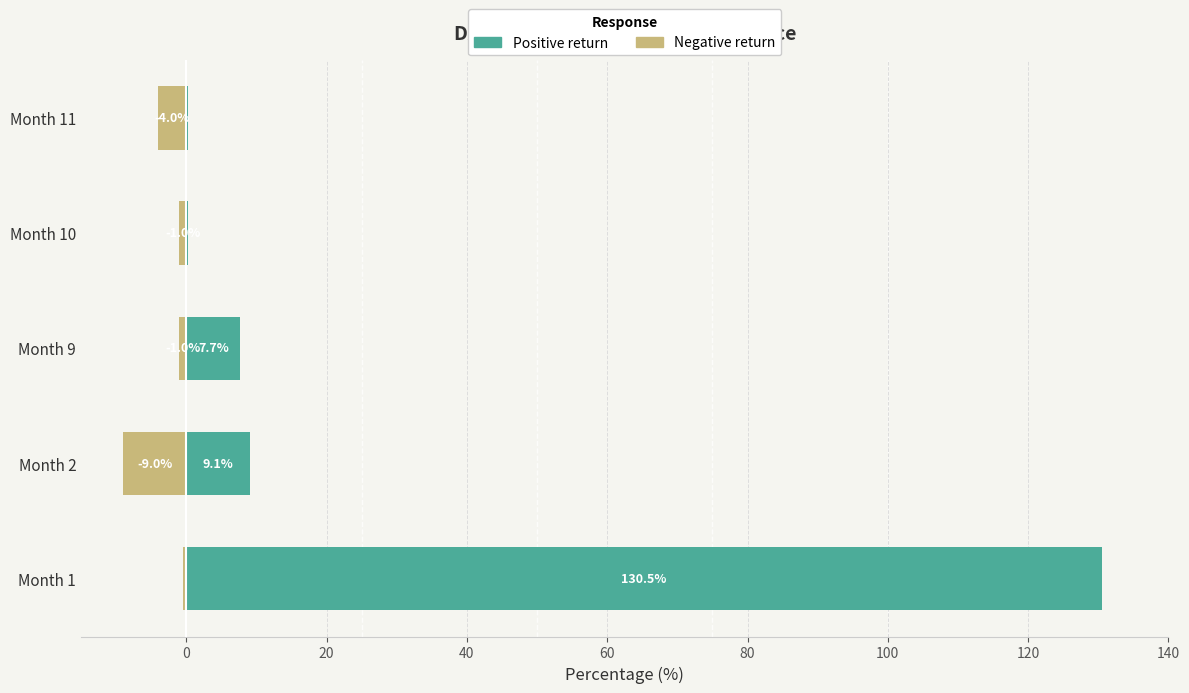

Reading left to right, list all the values displayed in this chart.

Positive return: 130.5	9.1	7.7	0.2	0.2
Negative return: -0.4	-9.0	-1.0	-1.0	-4.0